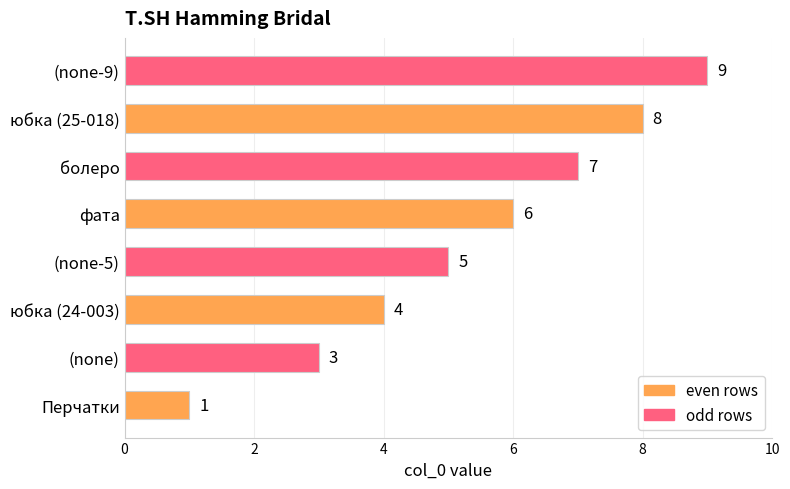

How many categories are shown in the chart?

8